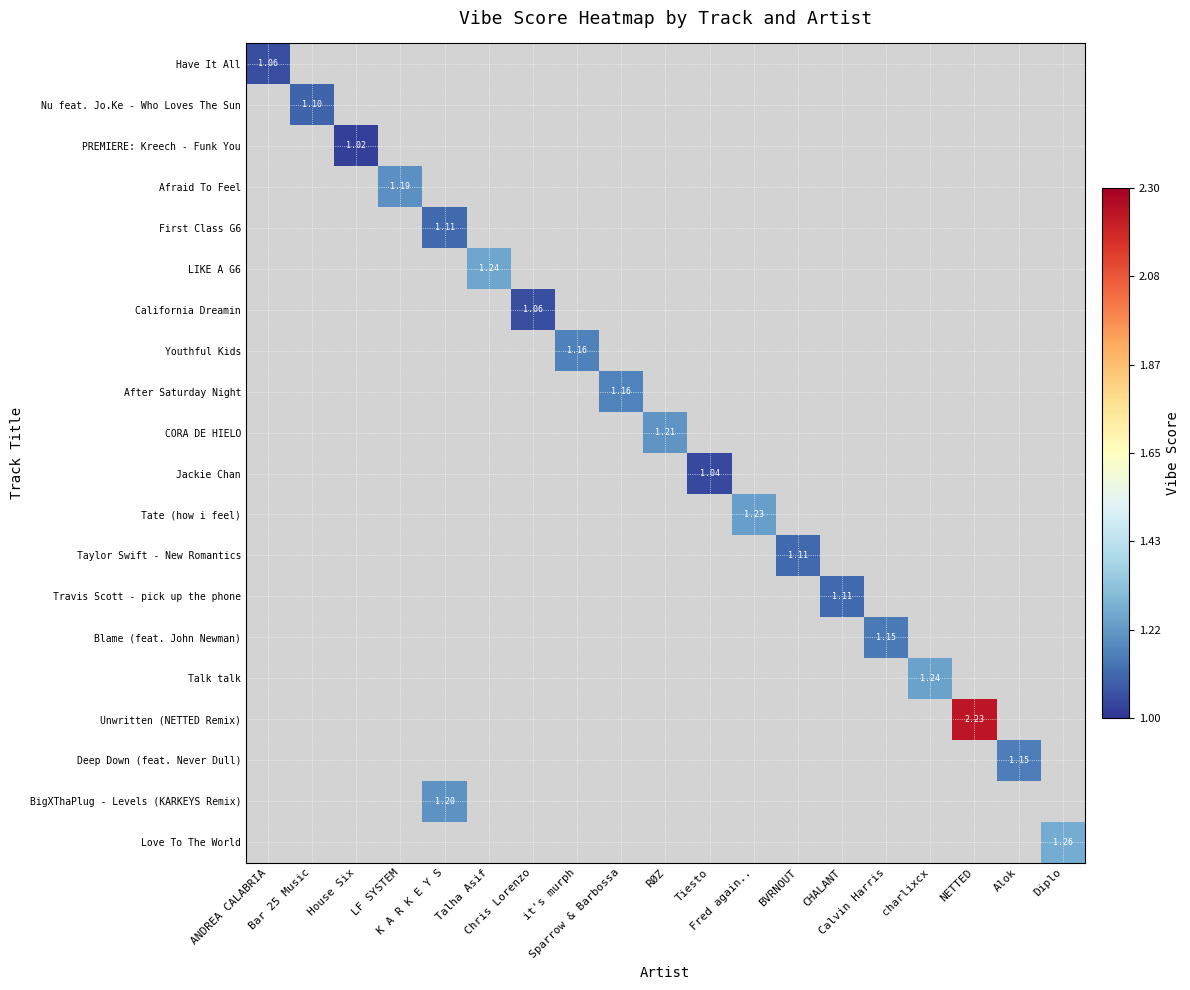

How many data points does each series have?

19